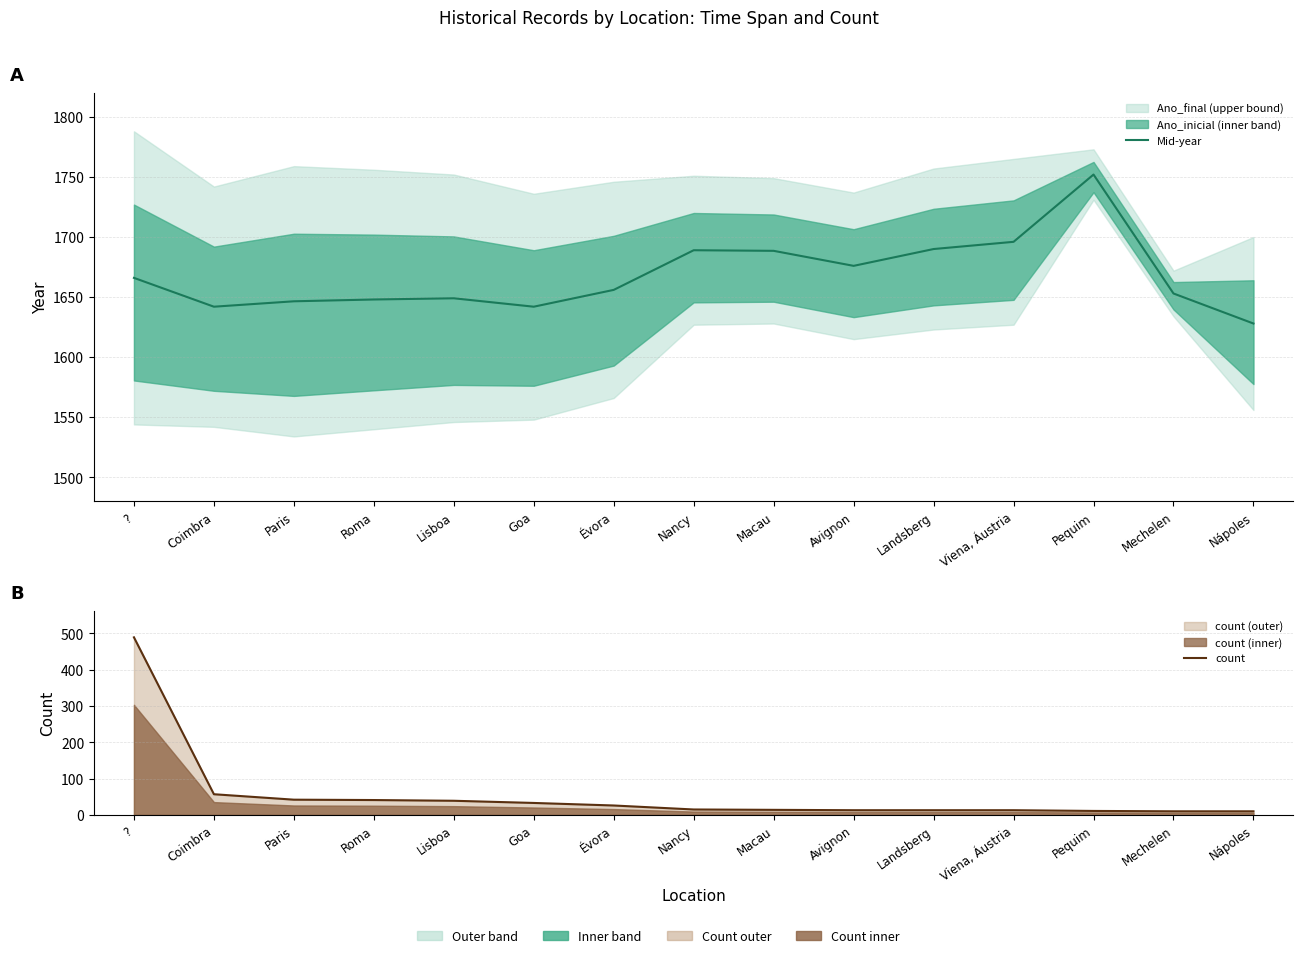

What is the total value across all series at Macau?

1702.5